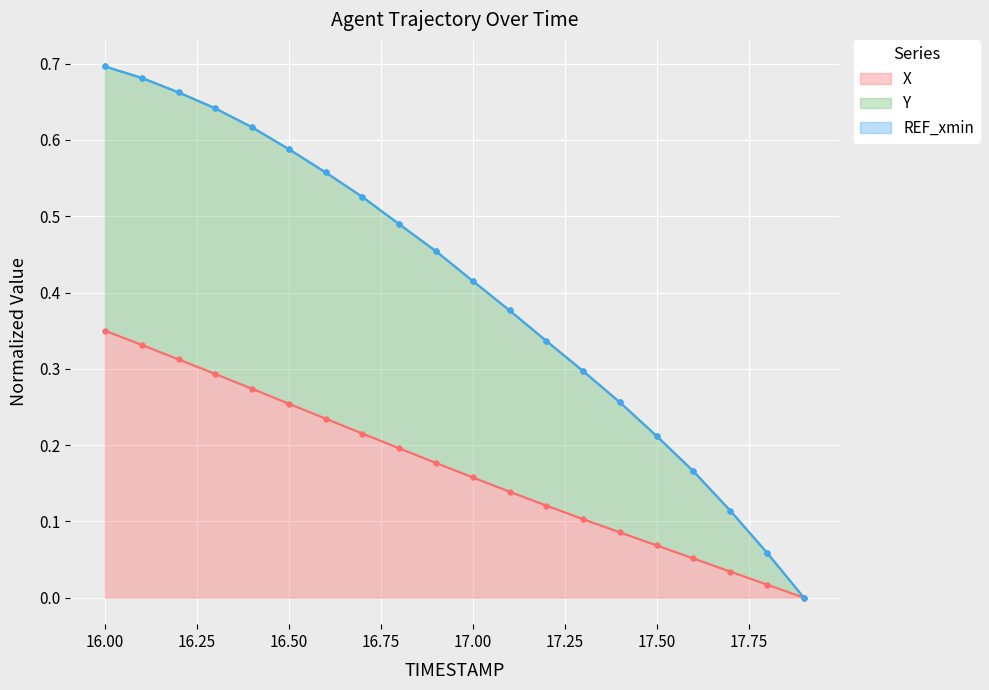

What position from the left is 17.7?

18